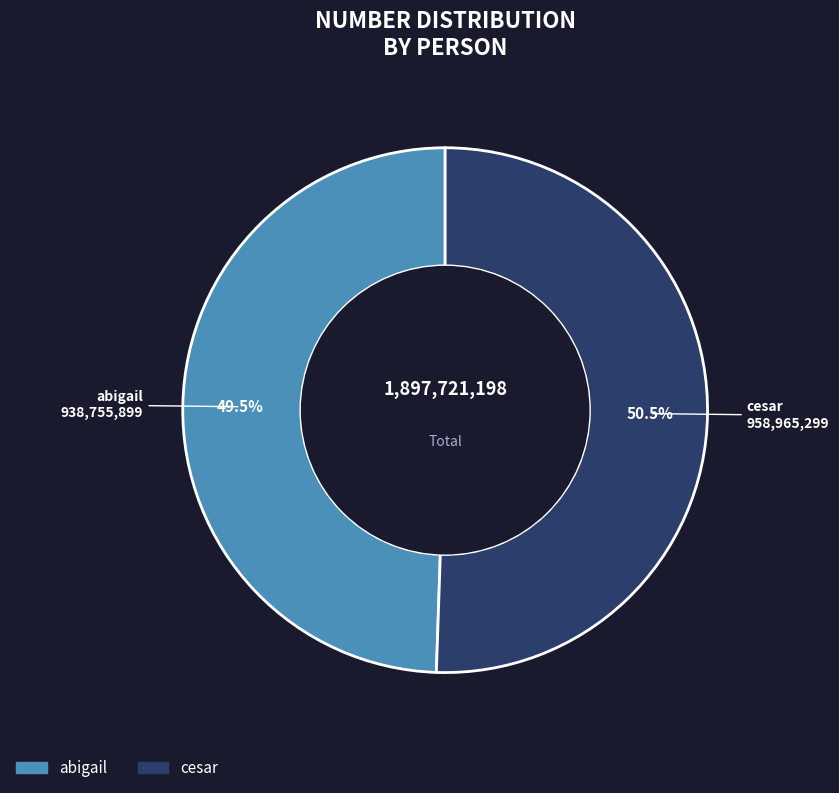

Which category has the smallest portion of the pie?

abigail